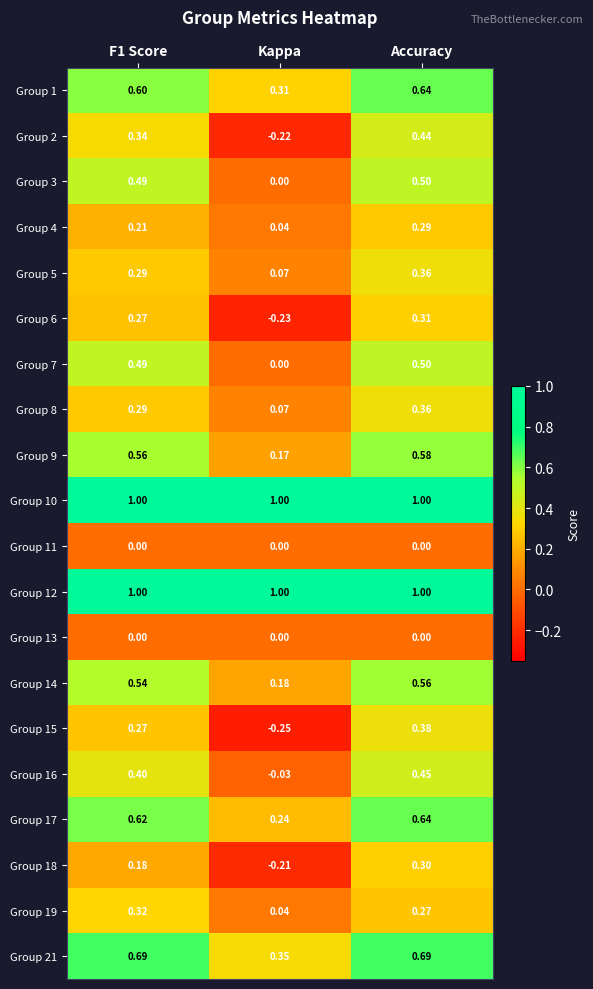

Where is Group 19 nearest to the value 0?

Kappa